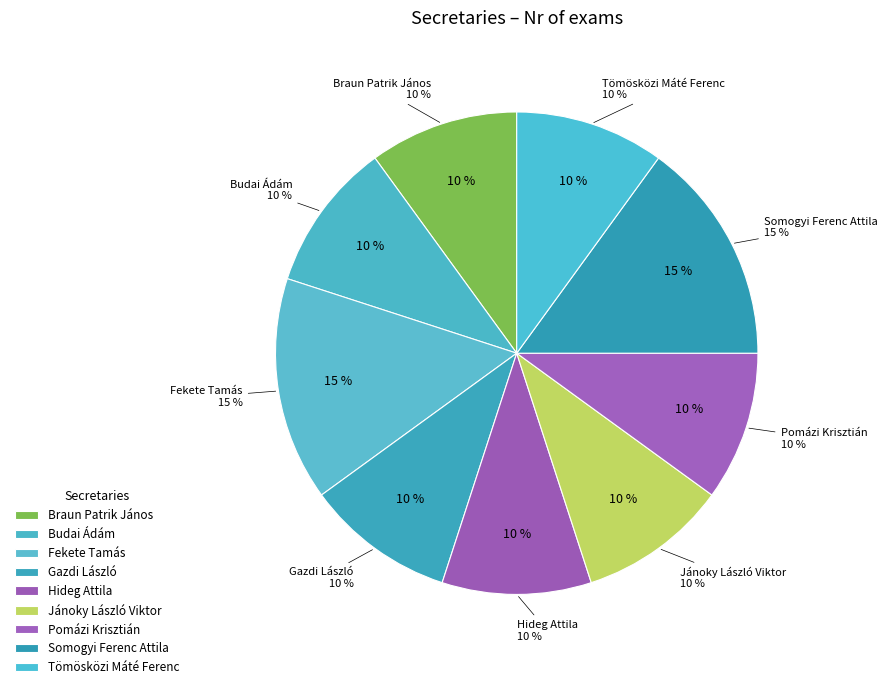

To the nearest percent, what percentage of the pie is Gazdi László?

10%